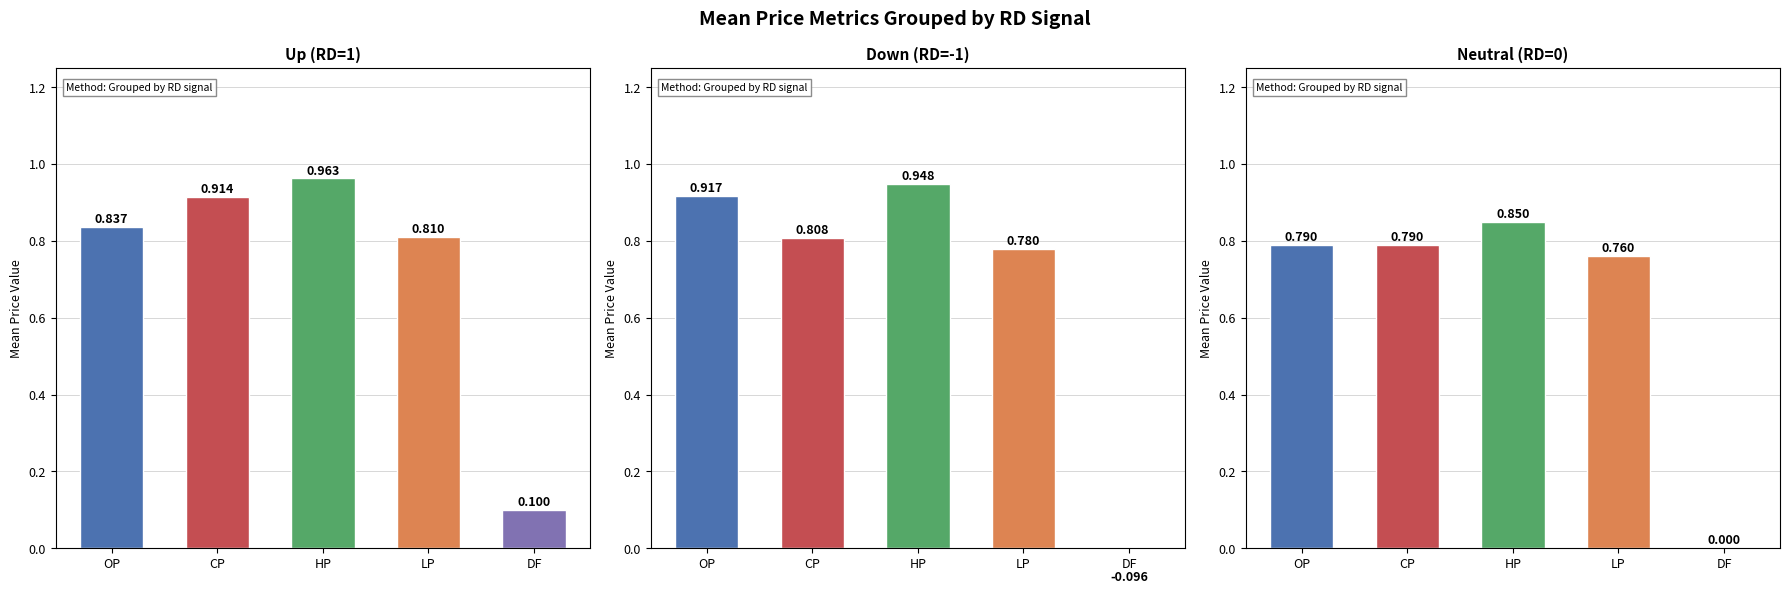

At which category is the sum across all series the highest?

HP